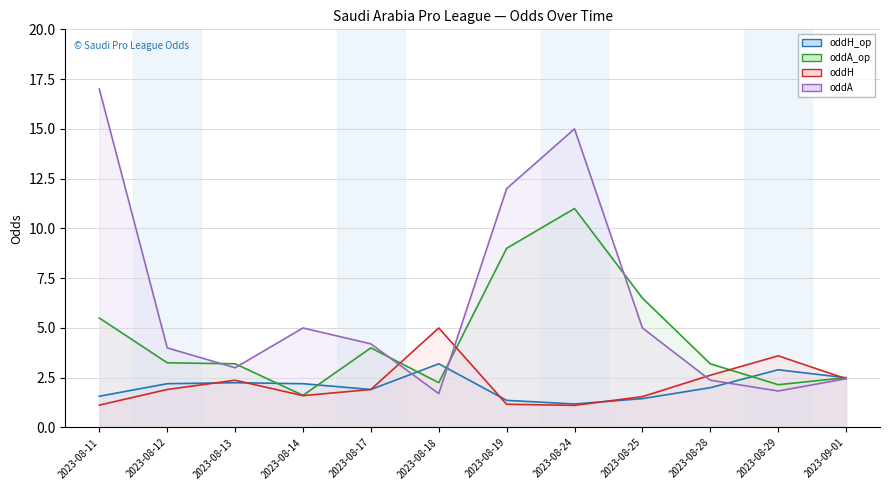

Reading left to right, list all the values displayed in this chart.

oddH_op (line): 2023-08-11=1.6	2023-08-12=2.2	2023-08-13=2.2	2023-08-14=2.2	2023-08-17=1.9	2023-08-18=3.2	2023-08-19=1.4	2023-08-24=1.2	2023-08-25=1.4	2023-08-28=2.0	2023-08-29=2.9	2023-09-01=2.5
oddA_op (line): 2023-08-11=5.5	2023-08-12=3.2	2023-08-13=3.2	2023-08-14=1.6	2023-08-17=4.0	2023-08-18=2.2	2023-08-19=9.0	2023-08-24=11.0	2023-08-25=6.5	2023-08-28=3.2	2023-08-29=2.1	2023-09-01=2.5
oddH (line): 2023-08-11=1.1	2023-08-12=1.9	2023-08-13=2.4	2023-08-14=1.6	2023-08-17=1.9	2023-08-18=5.0	2023-08-19=1.2	2023-08-24=1.1	2023-08-25=1.6	2023-08-28=2.6	2023-08-29=3.6	2023-09-01=2.5
oddA (line): 2023-08-11=17.0	2023-08-12=4.0	2023-08-13=3.0	2023-08-14=5.0	2023-08-17=4.2	2023-08-18=1.7	2023-08-19=12.0	2023-08-24=15.0	2023-08-25=5.0	2023-08-28=2.4	2023-08-29=1.8	2023-09-01=2.5